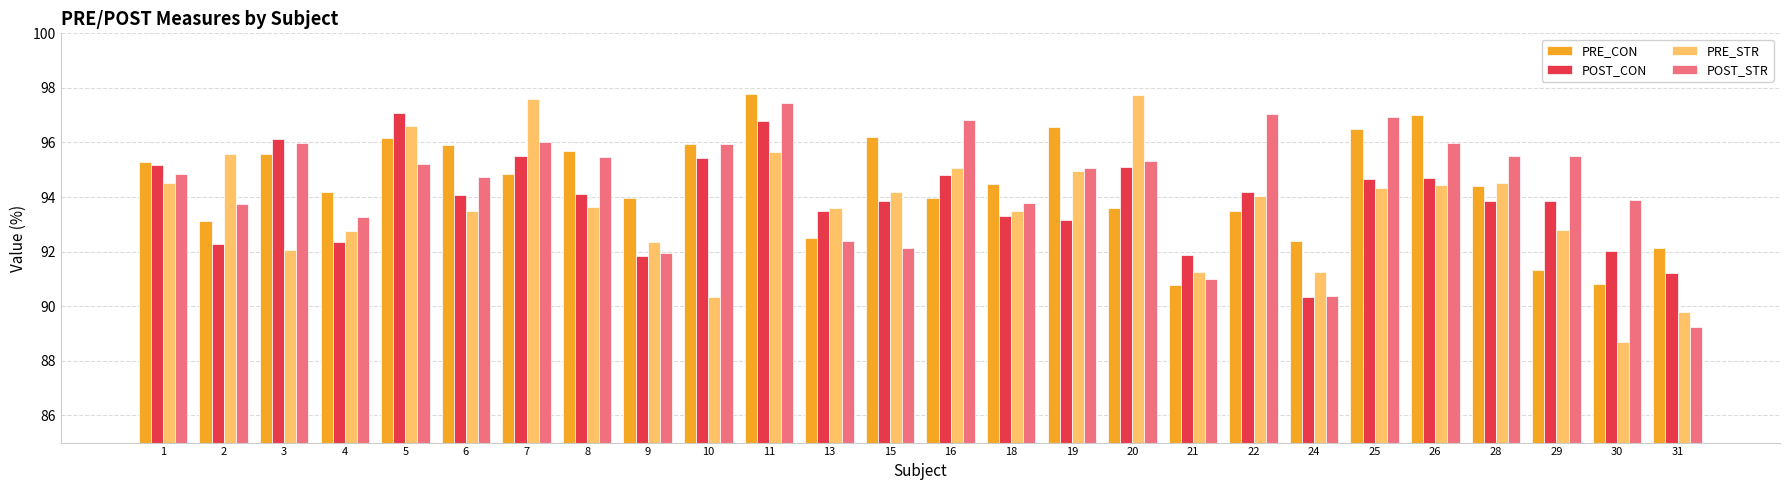

How many data points in PRE_STR are above 94?

13